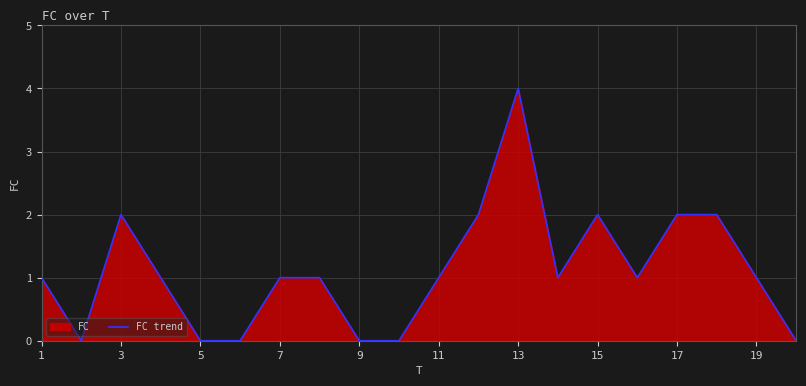

How many values exceed 1?

6